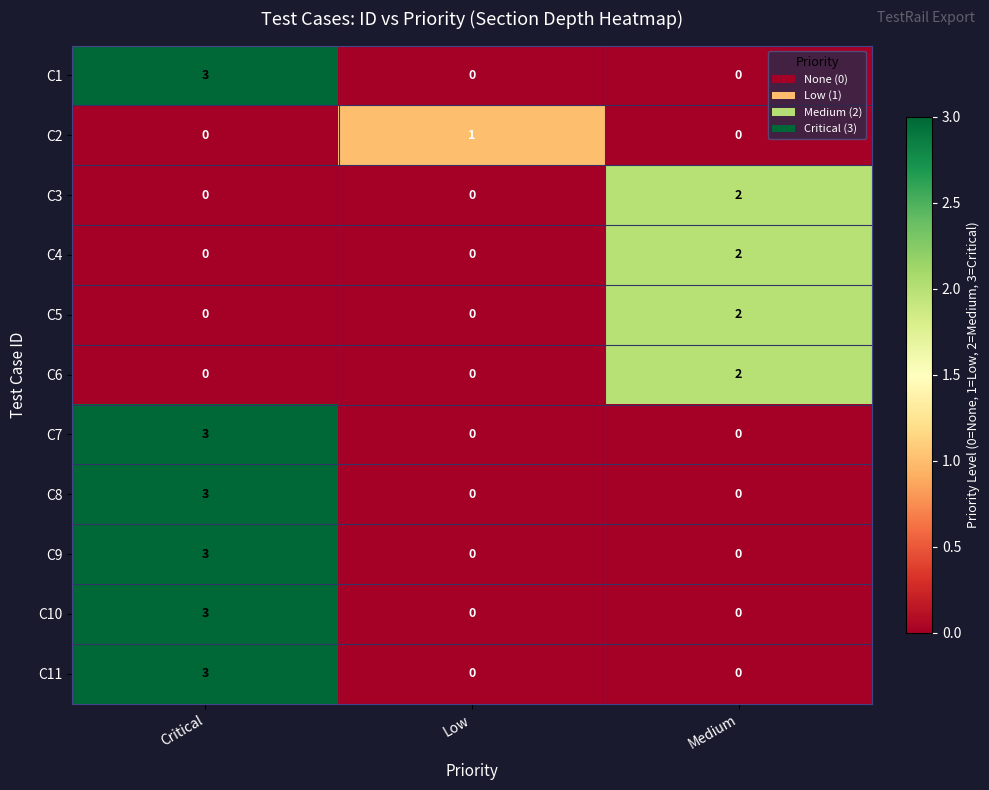

Is the value of C7 at Low greater than the value of C2 at Low?

No